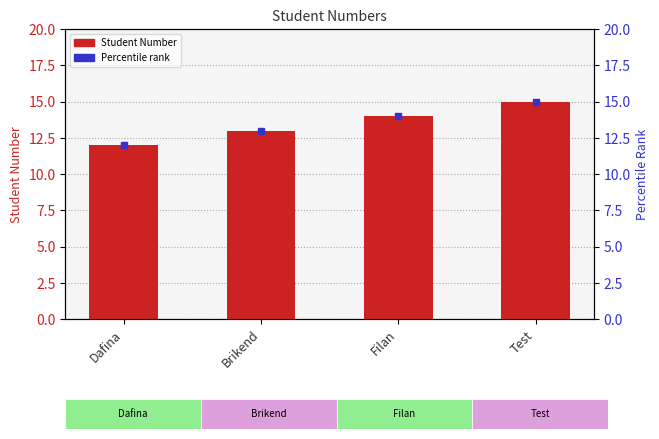

How many categories are shown in the chart?

4